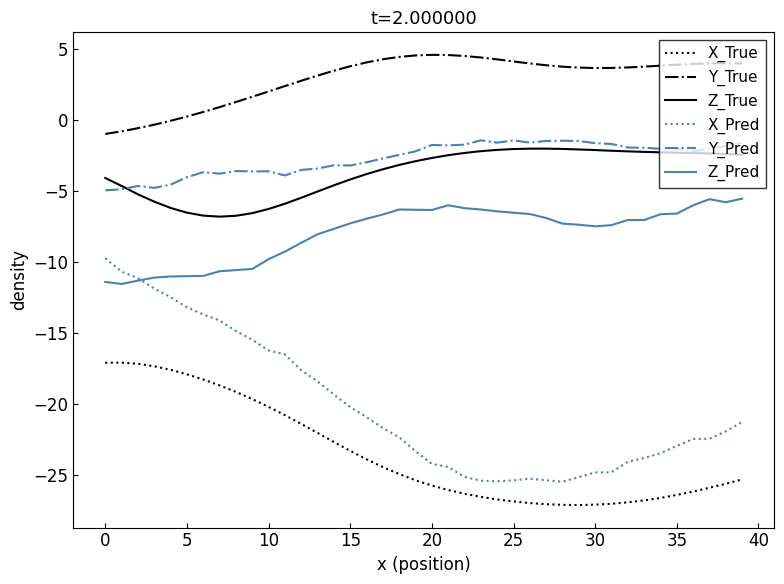

Which series has the largest total across all categories?

Y_True